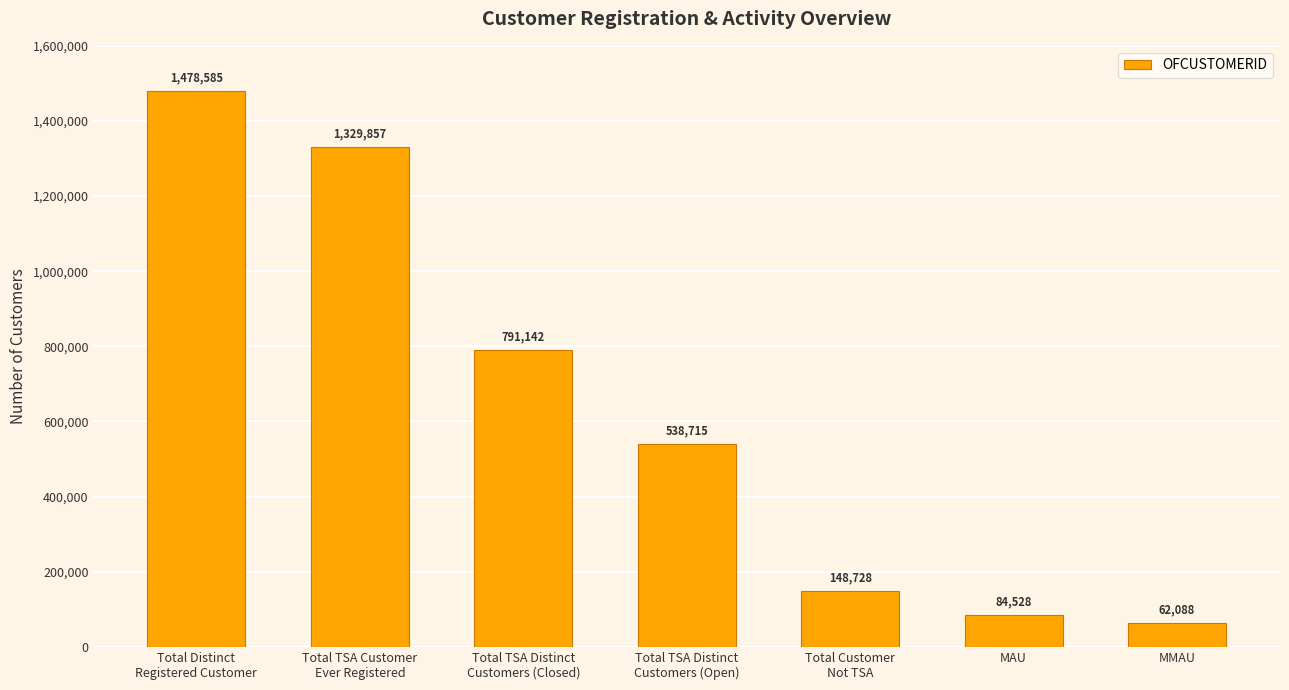

Is it true that the value at Total Distinct
Registered Customer is 1478585?

True